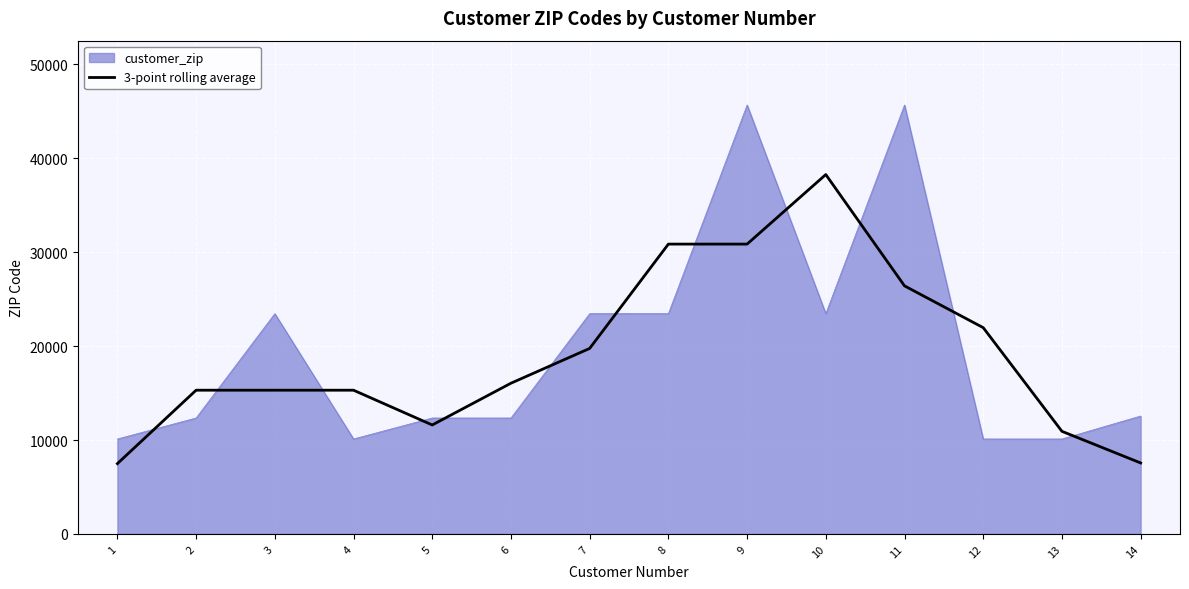

What is the total value across all series at 1?

17595.0